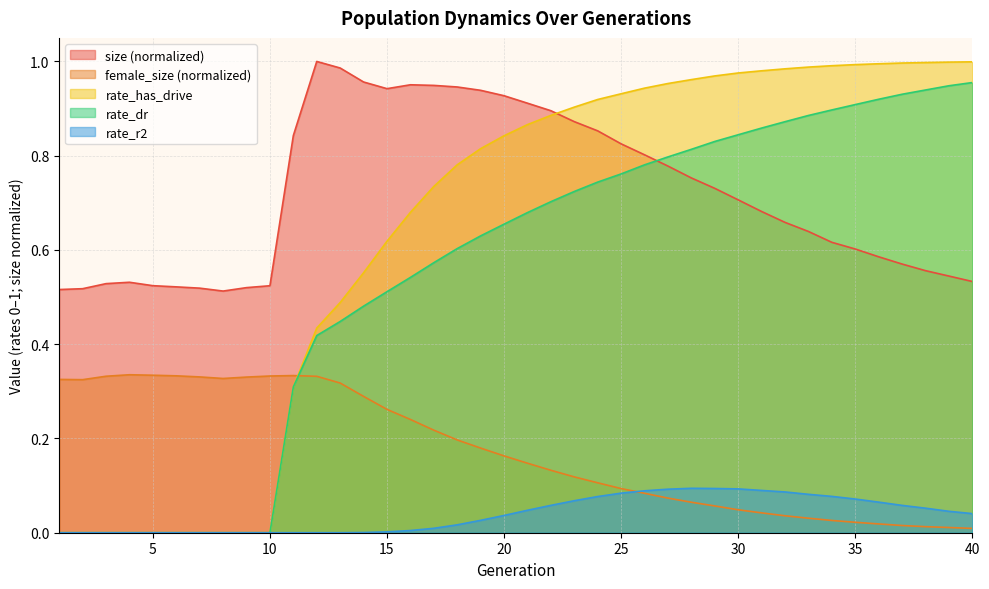

The rate_r2 series shows 0.1 at 35. True or false?

True